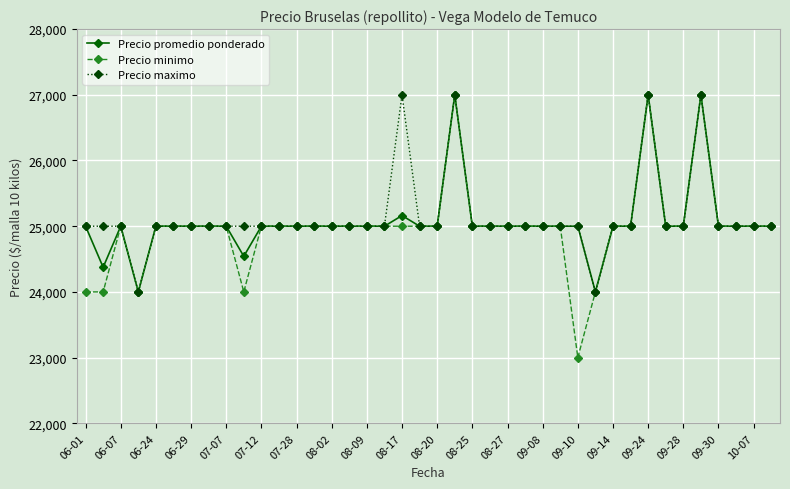

At how many categories does at least one series exceed 25858?

4